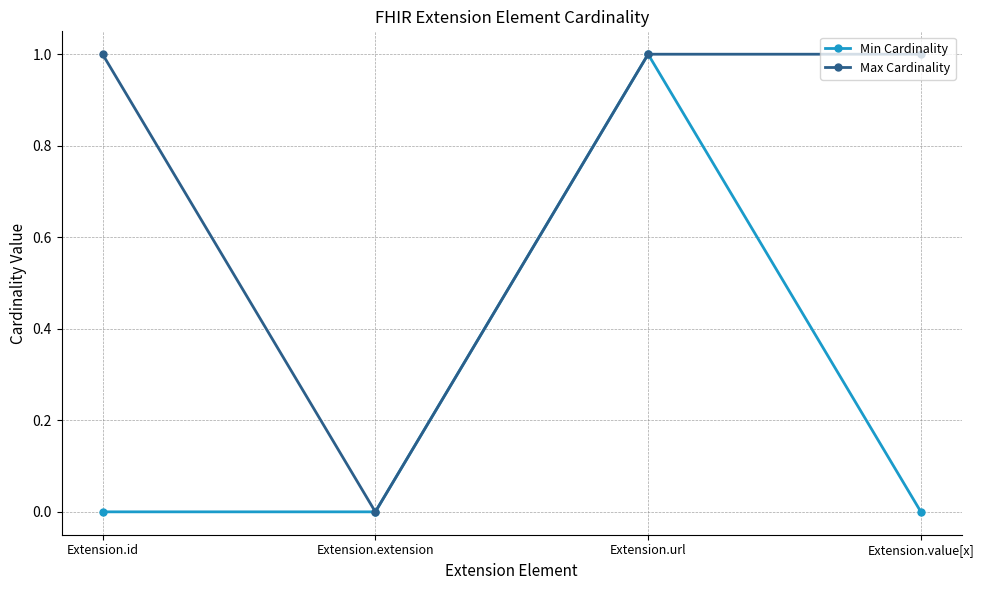

Reading left to right, extract all data points from this chart.

Min Cardinality: Extension.id=0	Extension.extension=0	Extension.url=1	Extension.value[x]=0
Max Cardinality: Extension.id=1	Extension.extension=0	Extension.url=1	Extension.value[x]=1